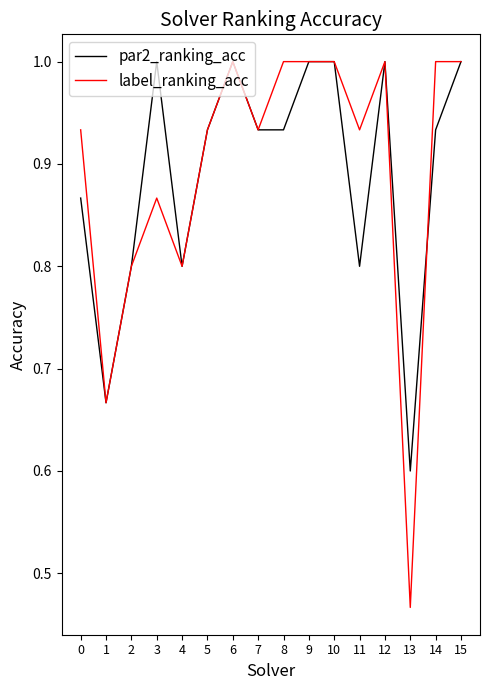

The value of par2_ranking_acc at 9 is 1.0. True or false?

True